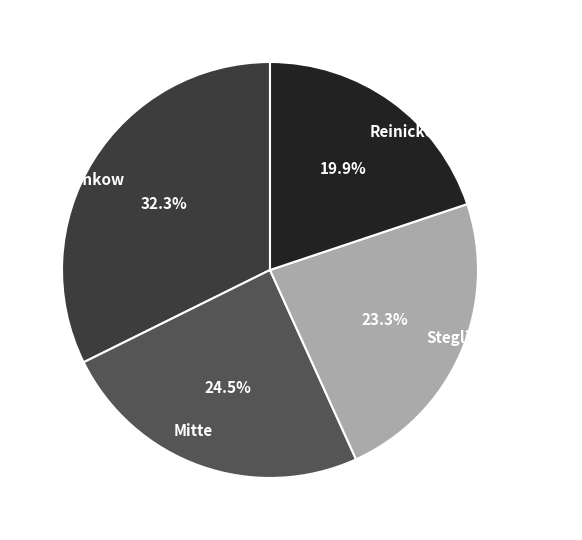

Rank the categories by value from lowest to highest.

Reinickendorf, Steglitz-Zehlendorf, Mitte, Pankow